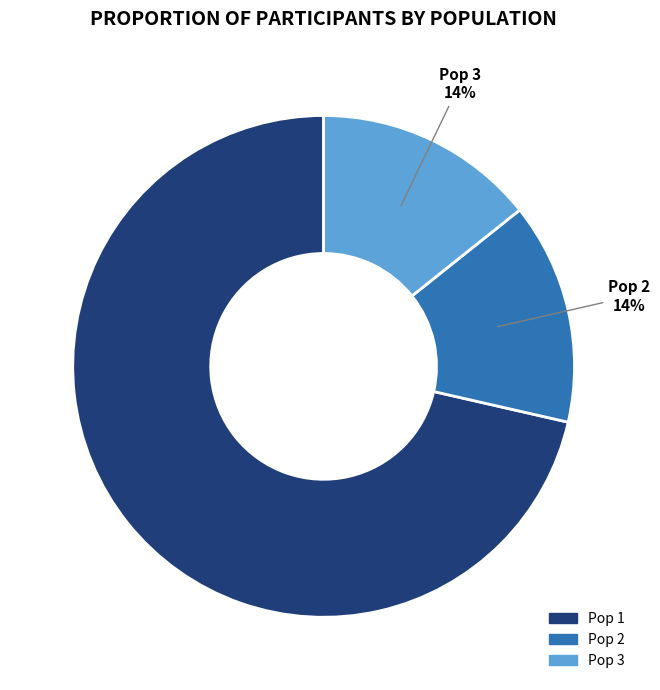

To the nearest percent, what is the average slice percentage?

33%